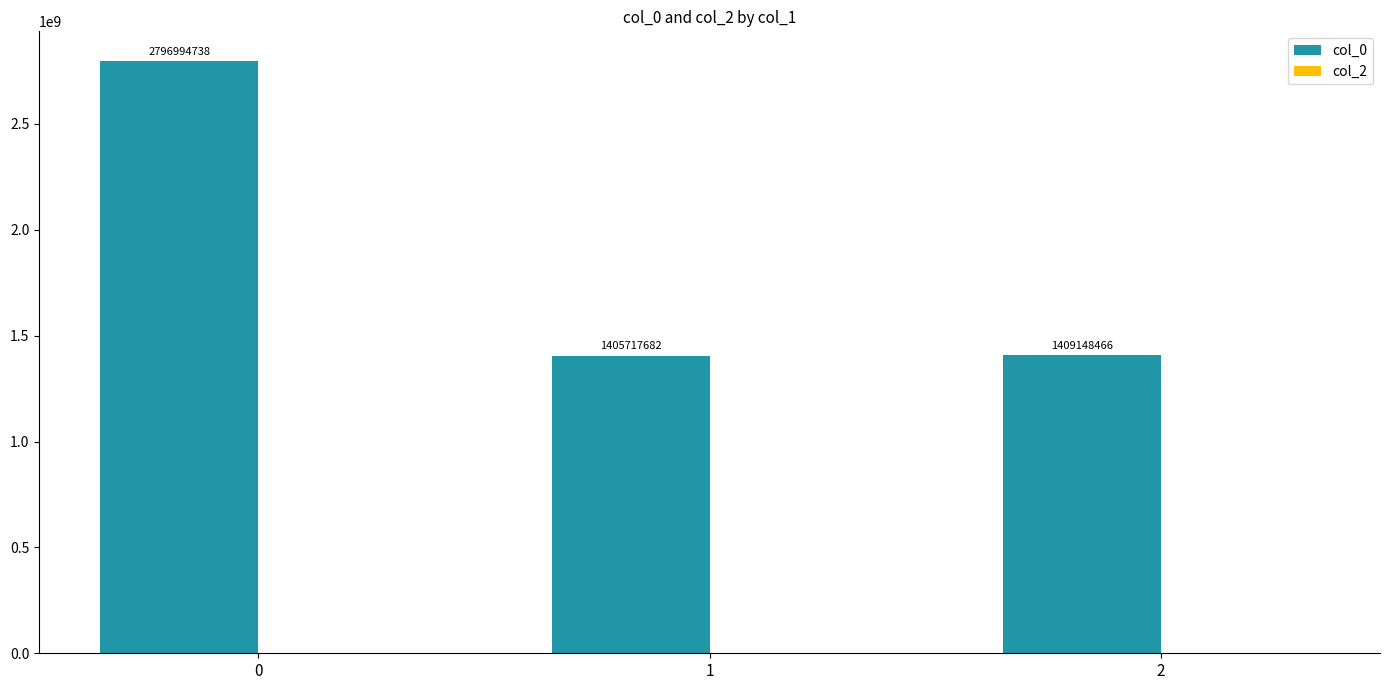

What is the value of the 1st bar from the left?

2796994738